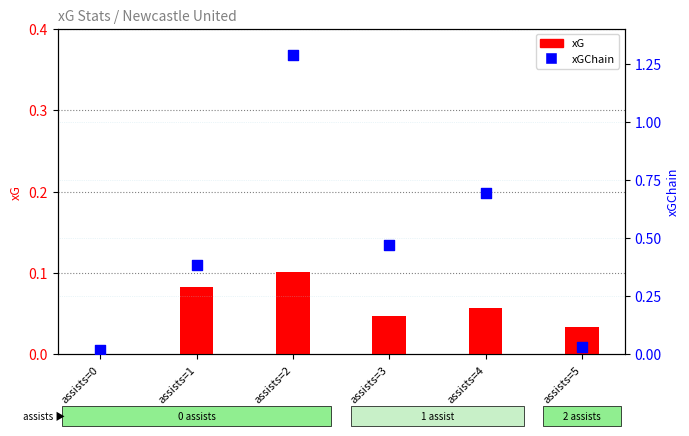

What are all the series names shown in the legend?

xG, xGChain